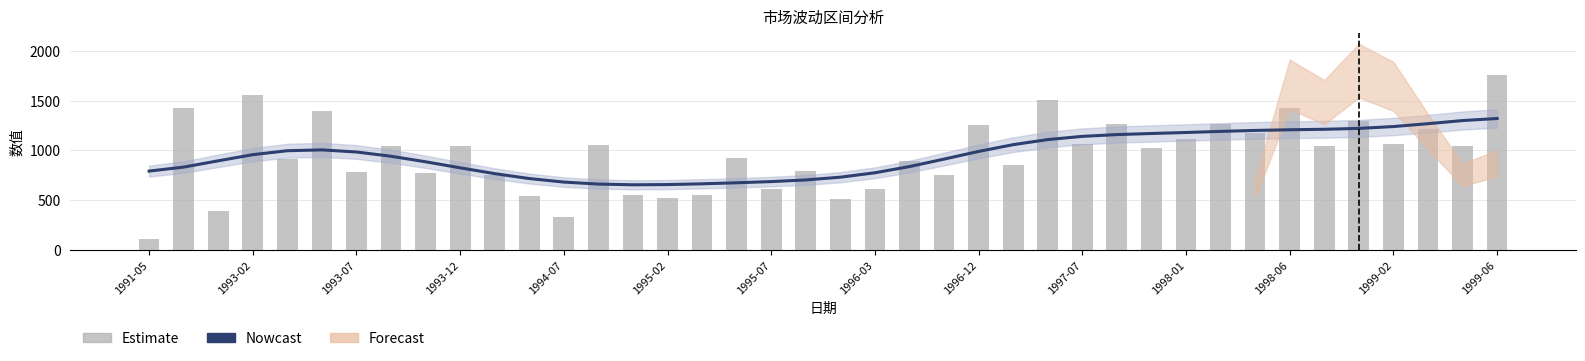

What value does the Estimate series have at 16?

547.2